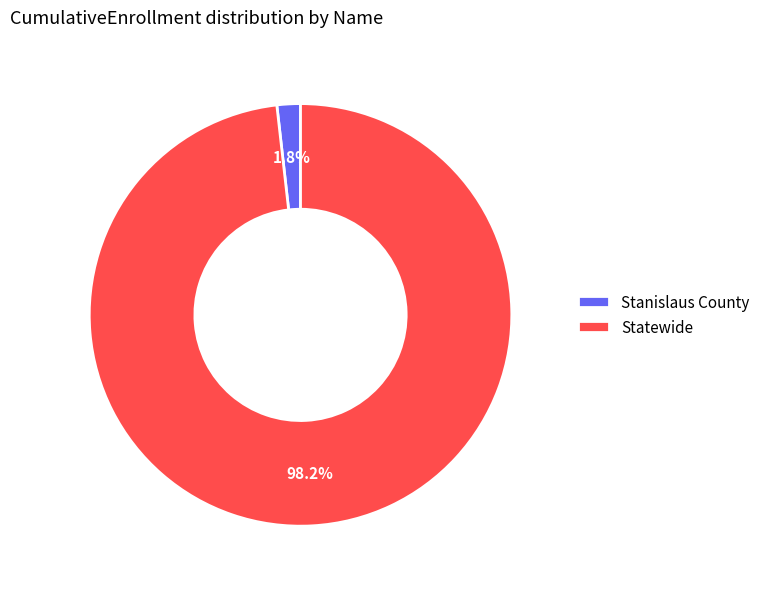

Rank the categories by value from lowest to highest.

Stanislaus County, Statewide